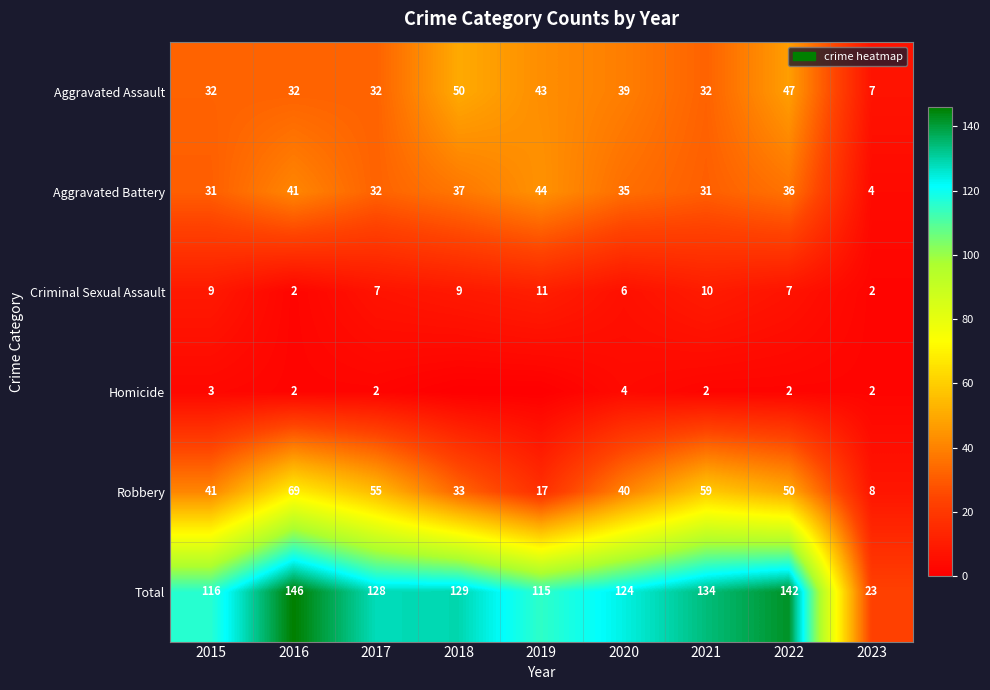

How many values in the Aggravated Battery series are below 35?

4